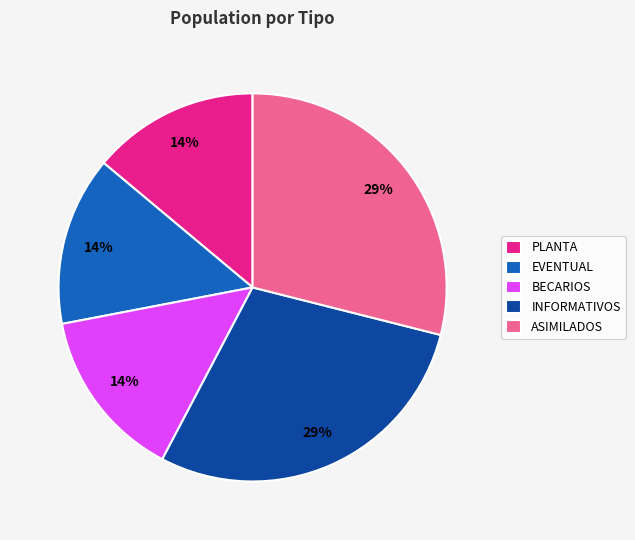

True or false: EVENTUAL accounts for 22% of the total.

False